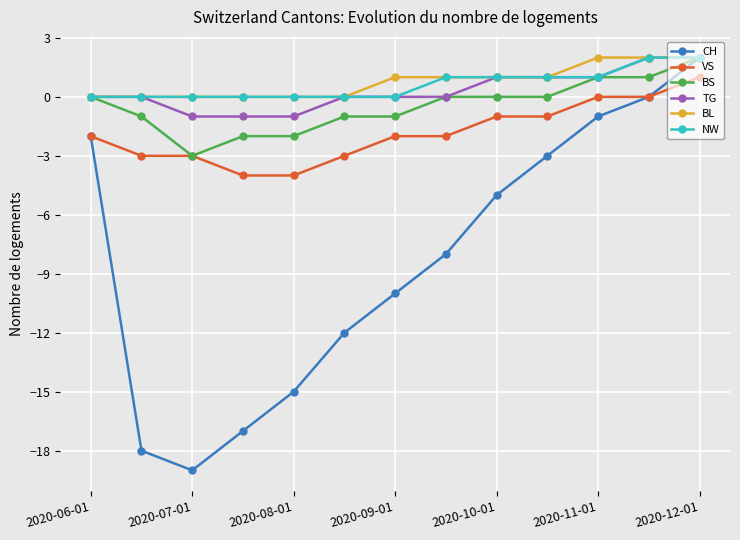

True or false: VS and TG cross at least once.

False